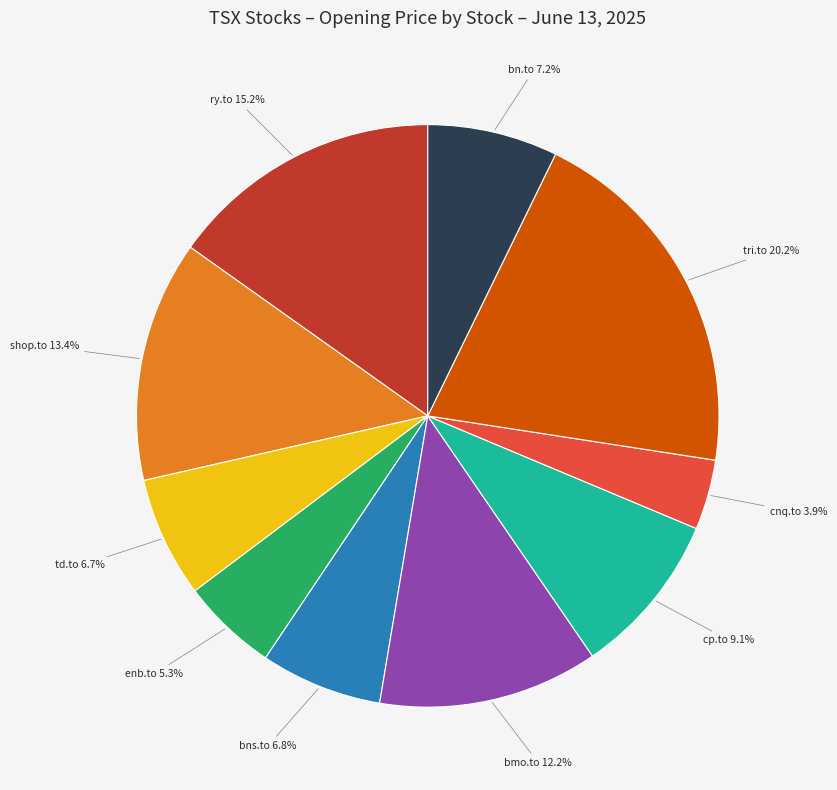

Is there a majority slice in this chart?

No